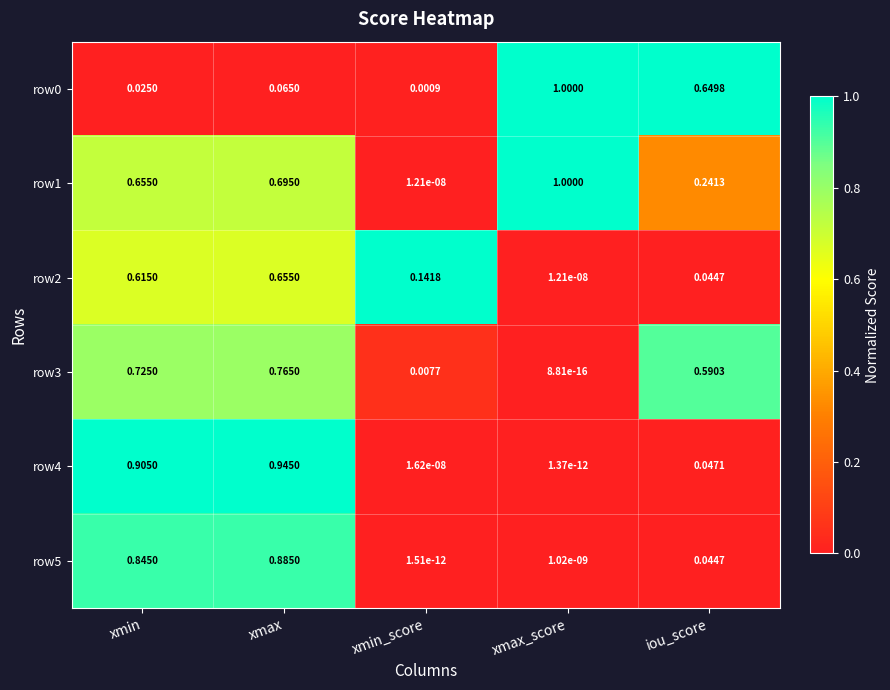

At which category is the sum across all series the highest?

xmax